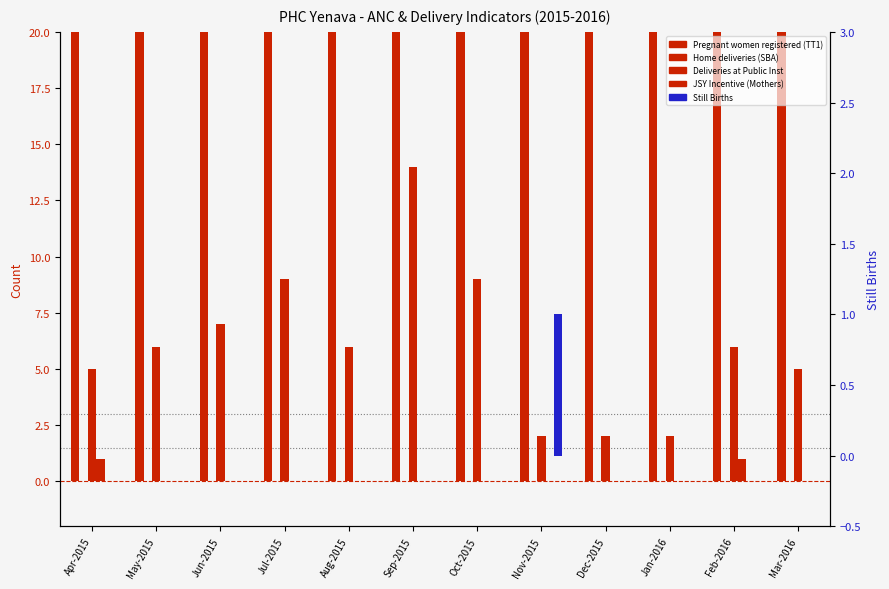

How many values in the Pregnant women registered (TT1) series exceed 29?

5